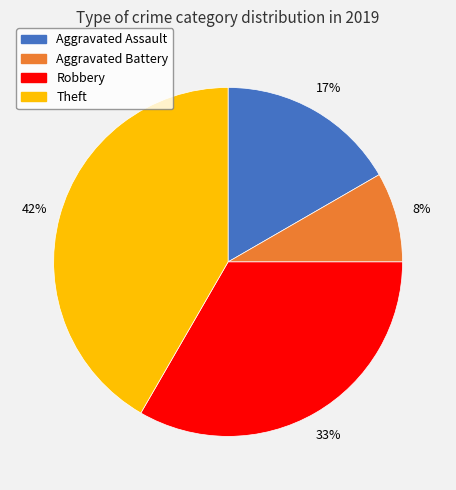

How many segments does this pie chart have?

4